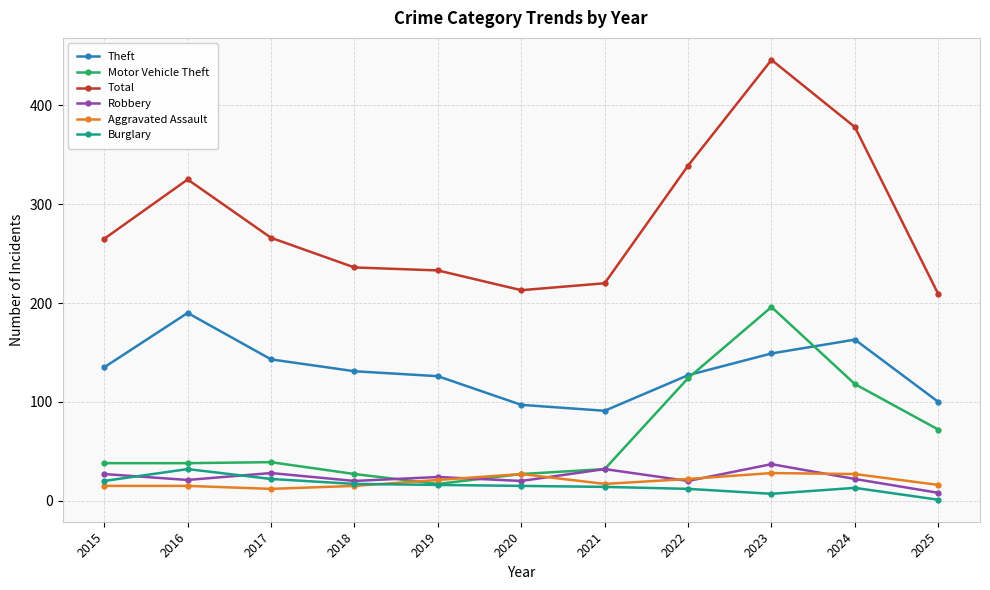

What is the difference between the maximum and minimum values in the Burglary series?

31